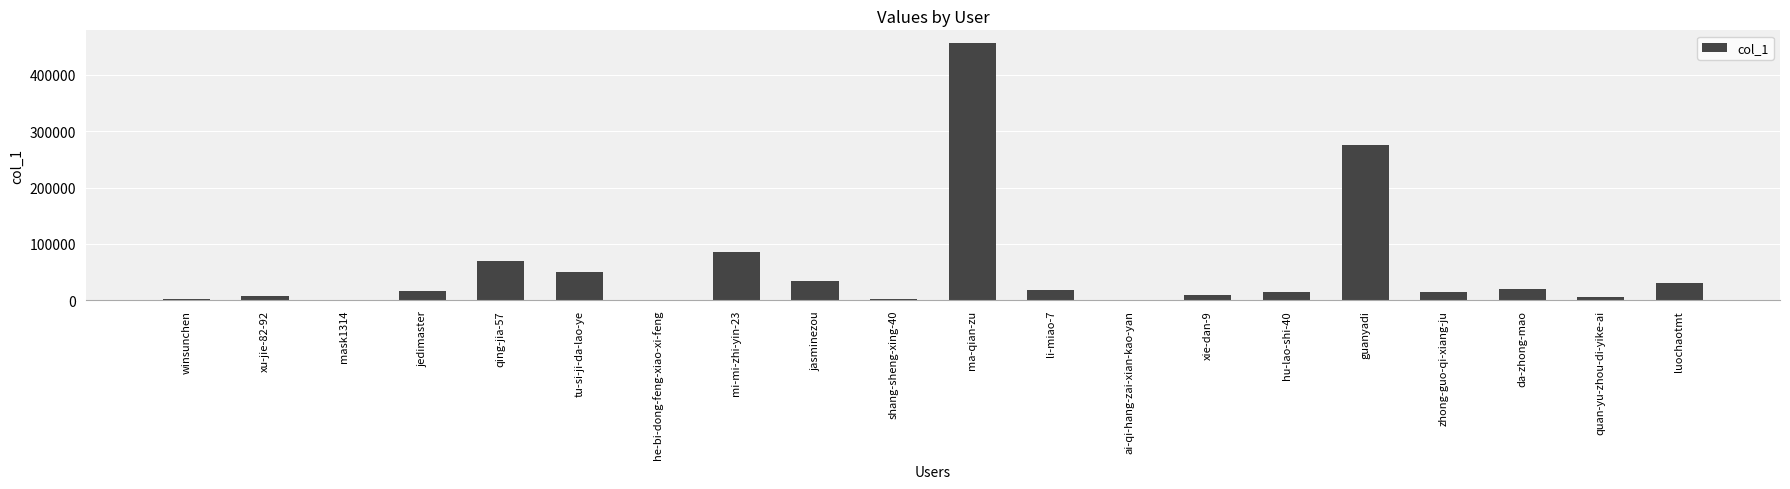

What is the difference between the values at he-bi-dong-feng-xiao-xi-feng and da-zhong-mao?

19618